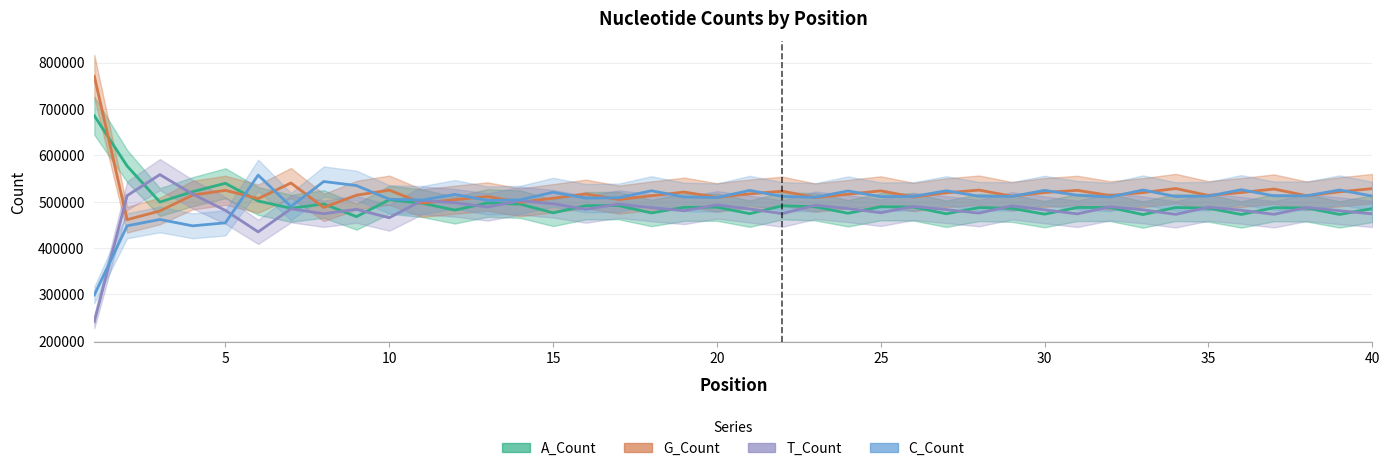

At 25, list the series in order from smallest to largest.

T_Count, A_Count, C_Count, G_Count